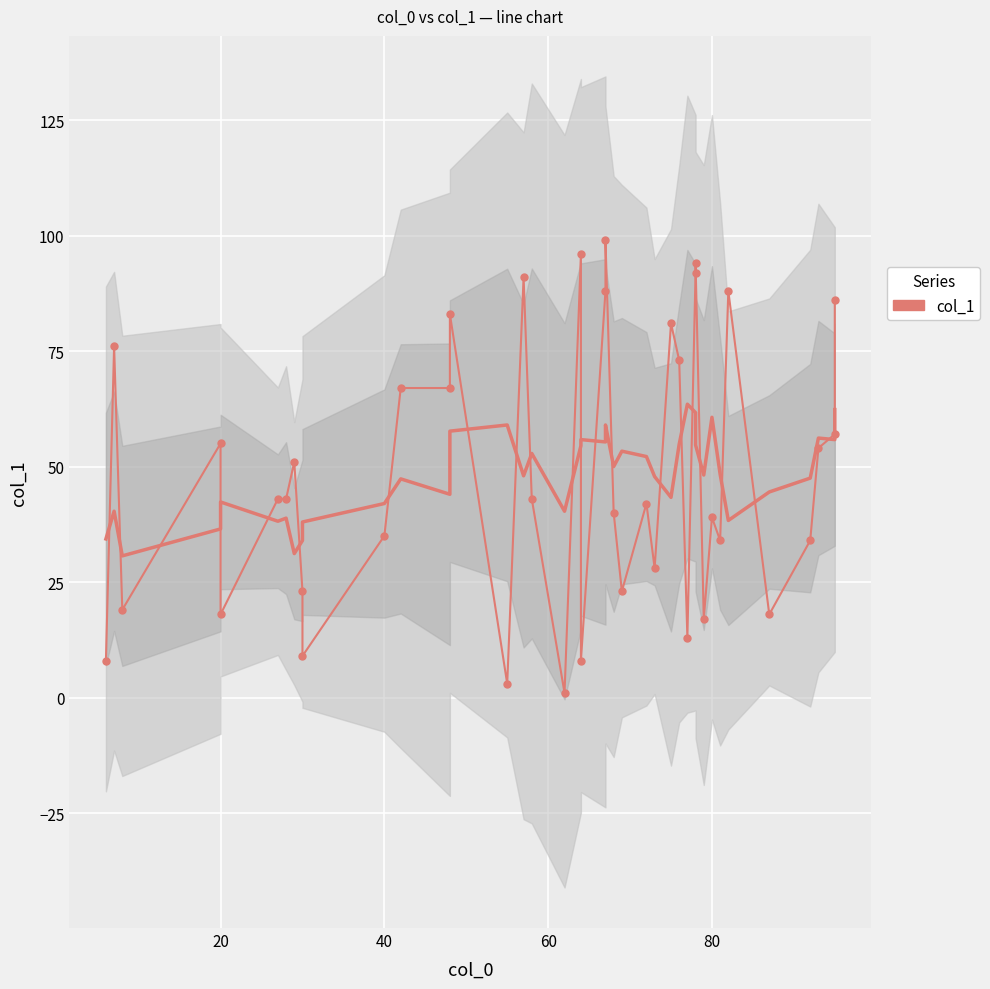

What is the value of the 15th point from the left?

3